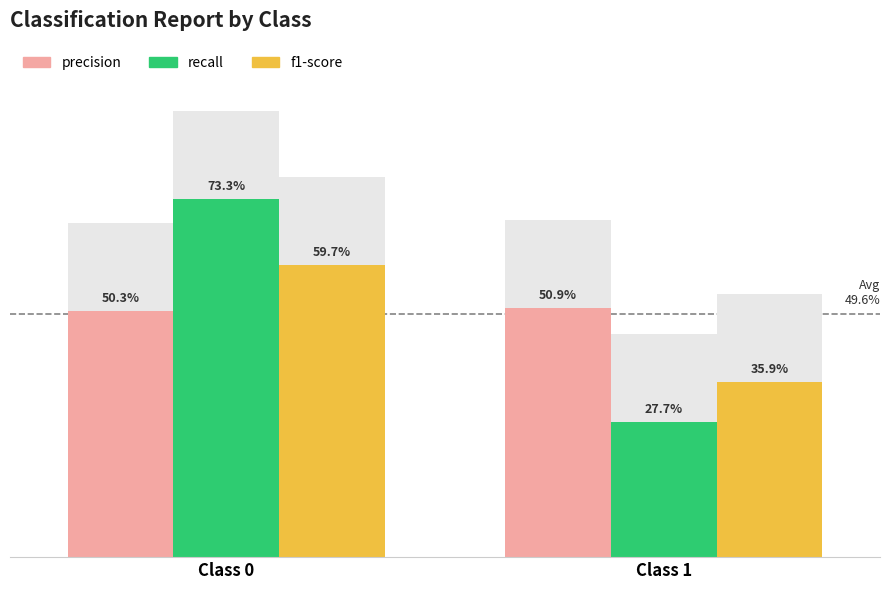

Which category has the highest value across all series?

Class 0